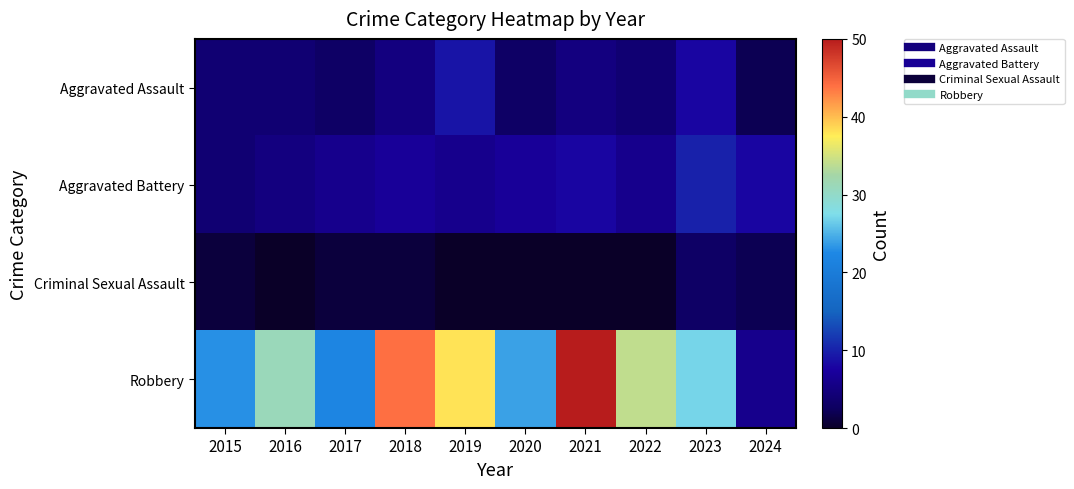

Which has a higher value, 2021 or 2024?

2021